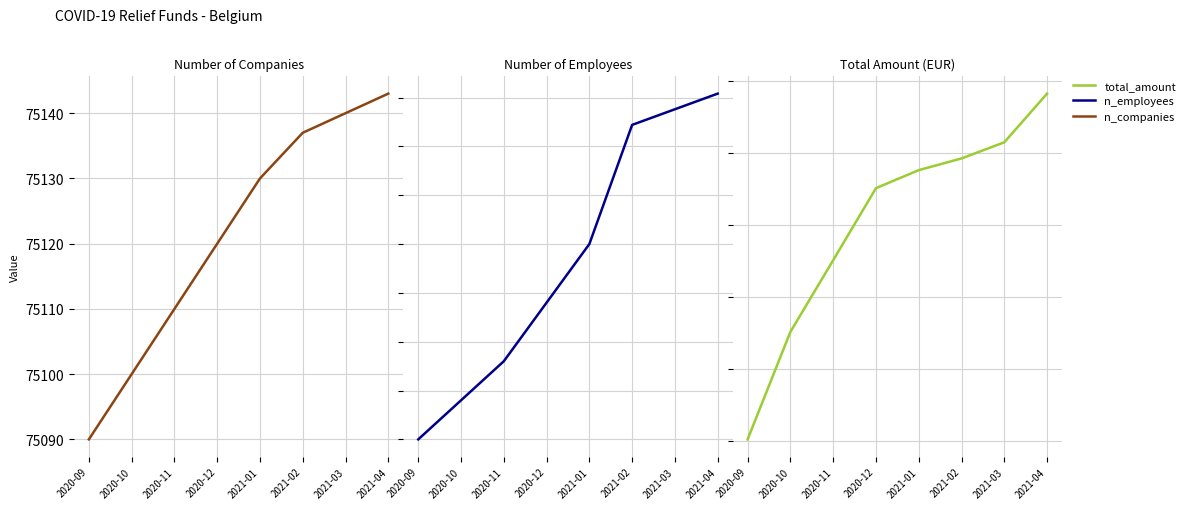

True or false: total_amount and n_employees intersect in this chart.

False